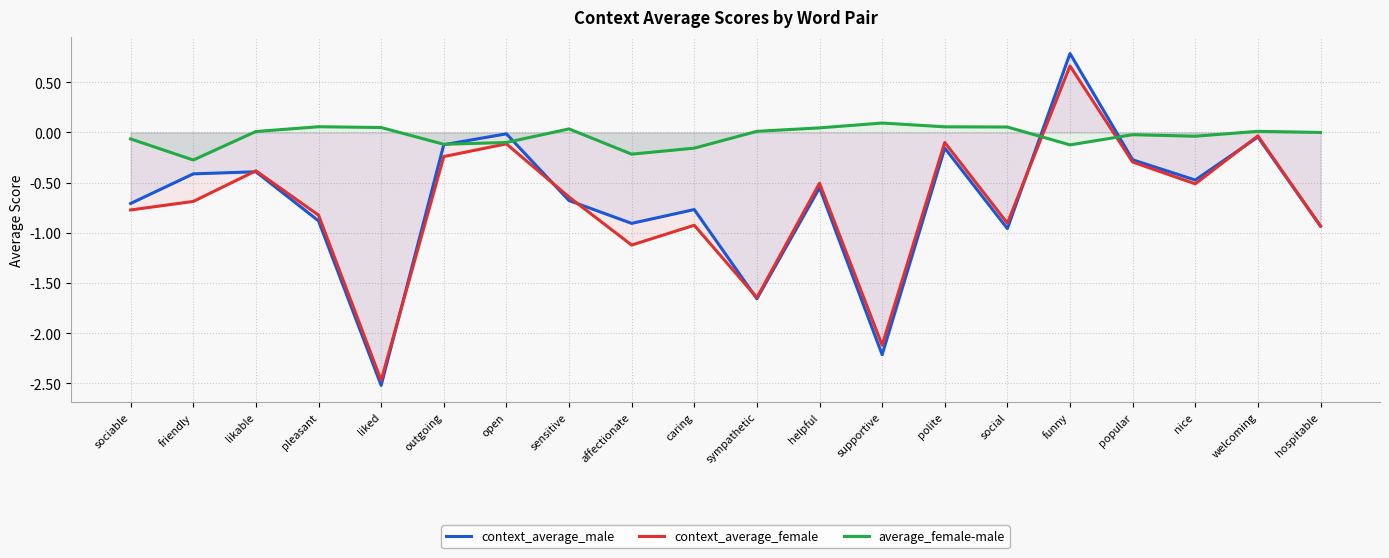

How many lines are shown in the chart?

3